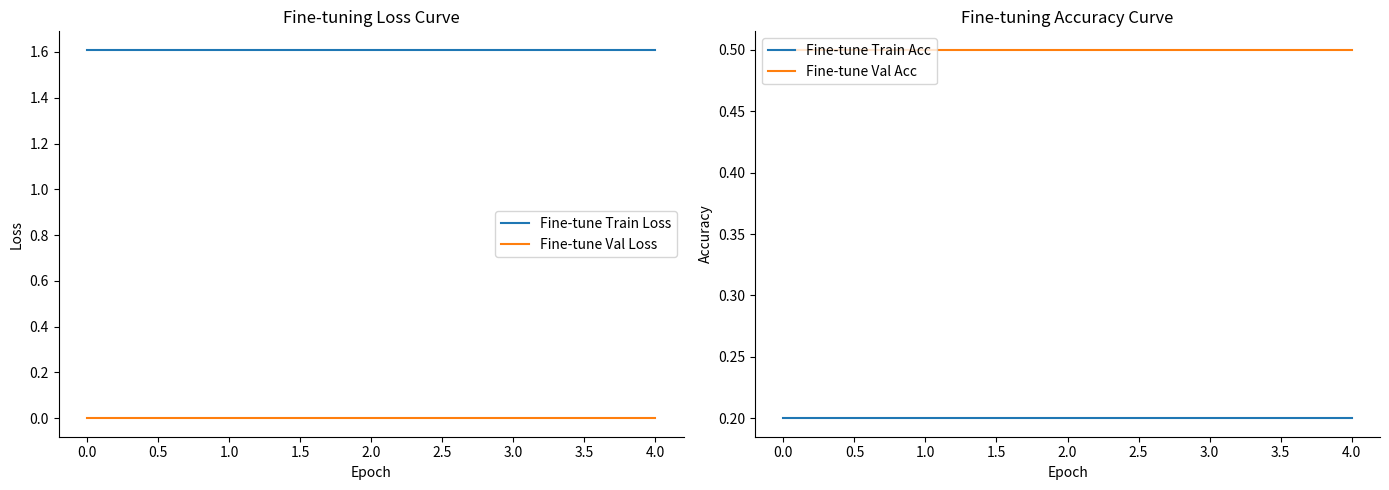

What is the lowest value of the Fine-tune Train Loss series?

1.6